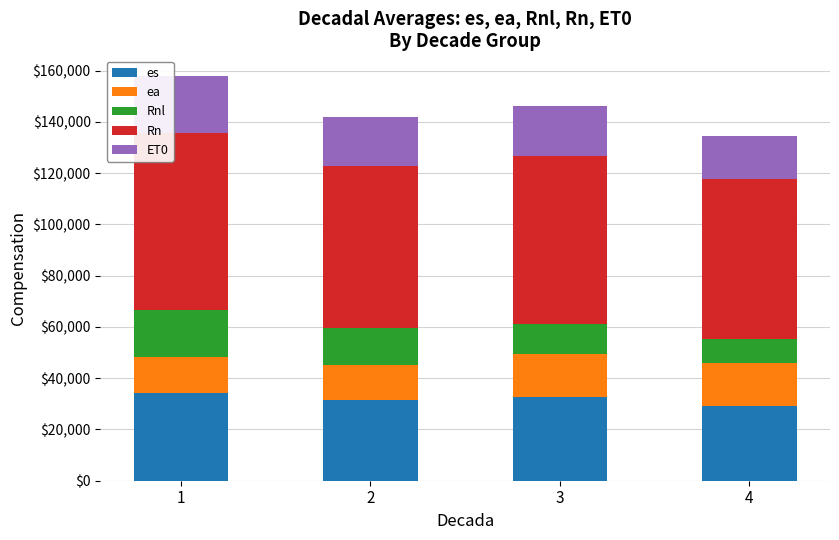

Does the chart contain any negative values?

No